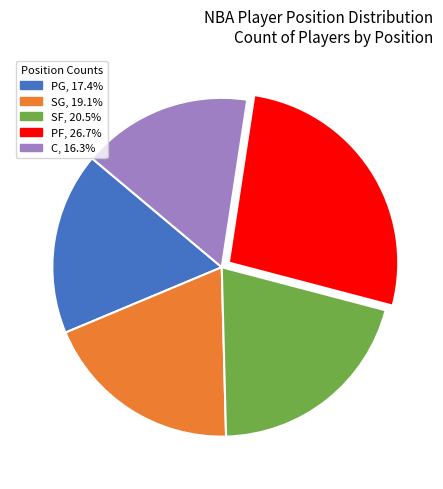

How many slices are in this pie chart?

5